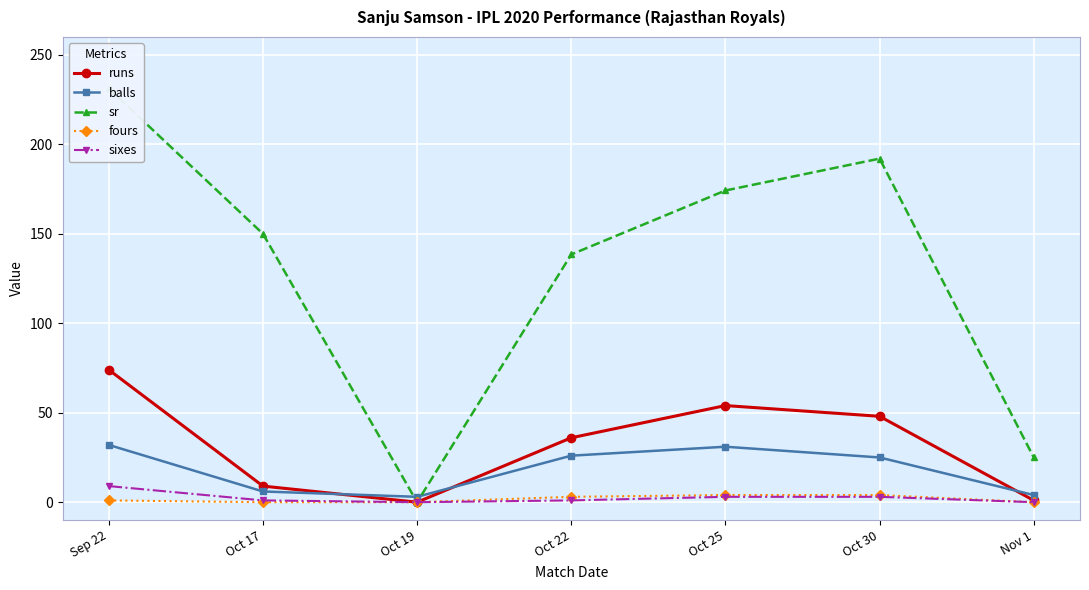

In runs, how many points are higher than both neighbors (excluding endpoints)?

1